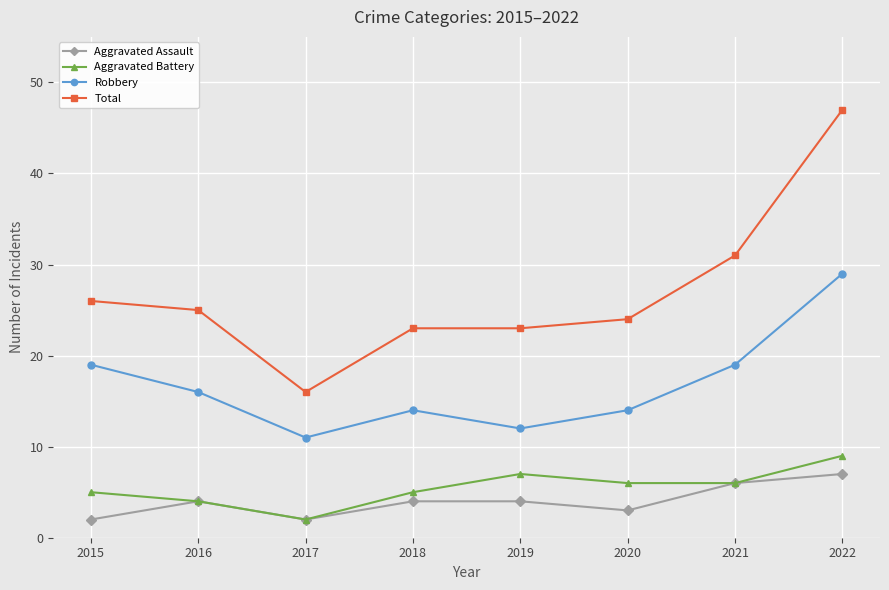

Where is the first local minimum for Aggravated Battery?

2017